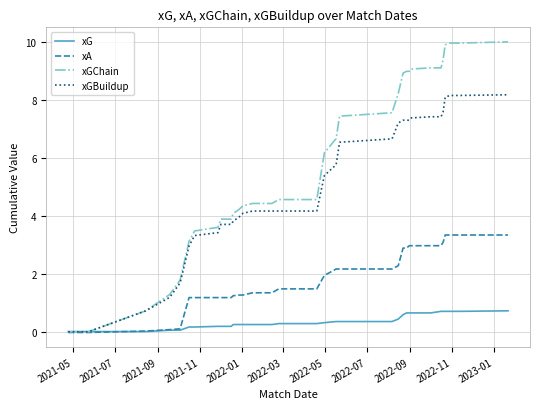

Which series ends up on top after the final intersection of xG and xGChain?

xGChain